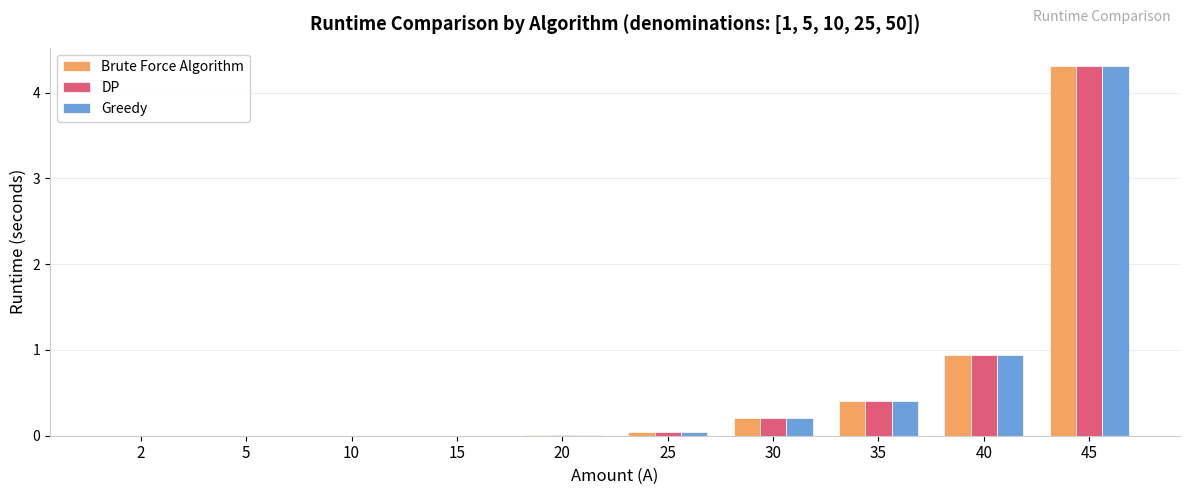

True or false: Greedy has a value of 0.9 at 40.

True